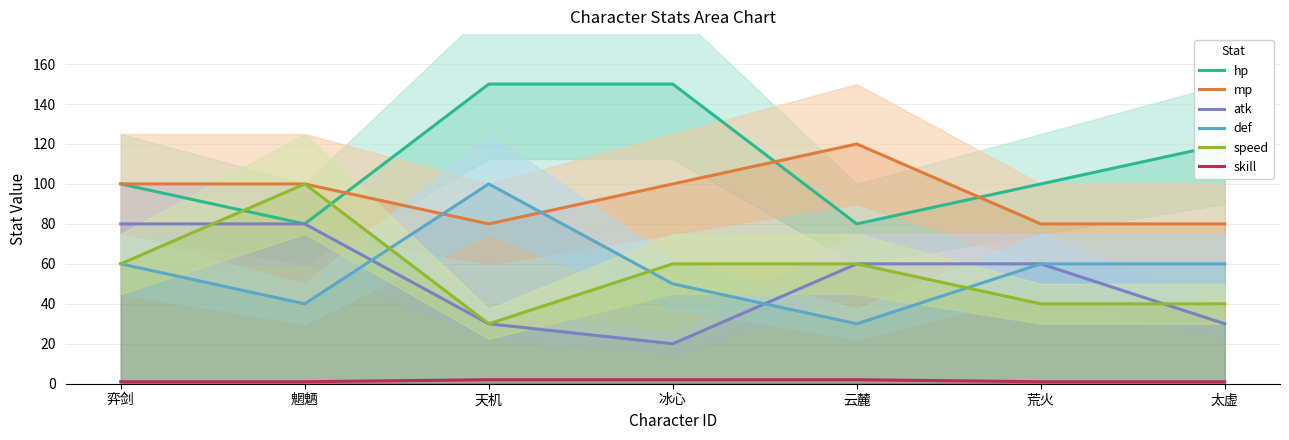

Is it true that def equals 98 at 太虚?

False